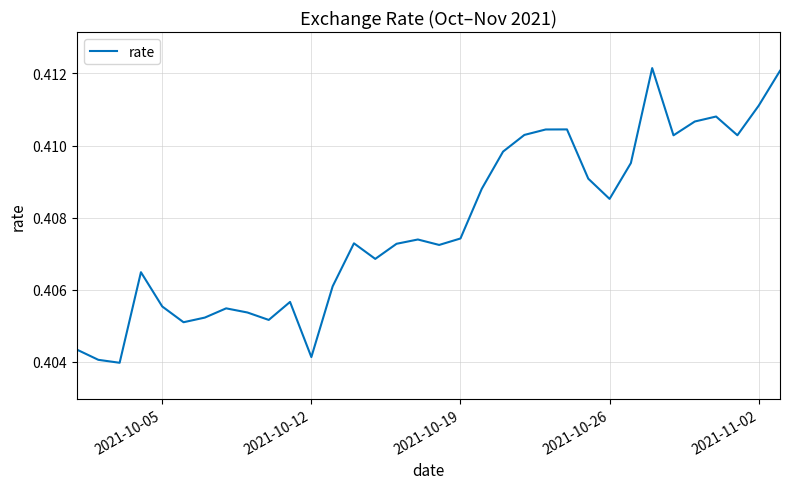

Is this an area chart (filled region under the line)?

No